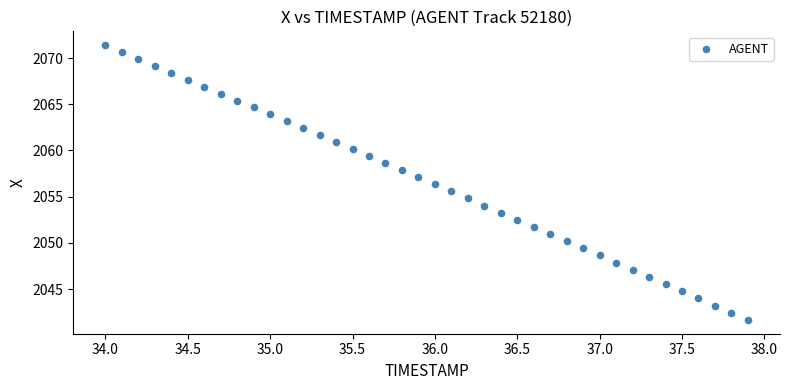

What is the range of X values (max minus min)?

3.9